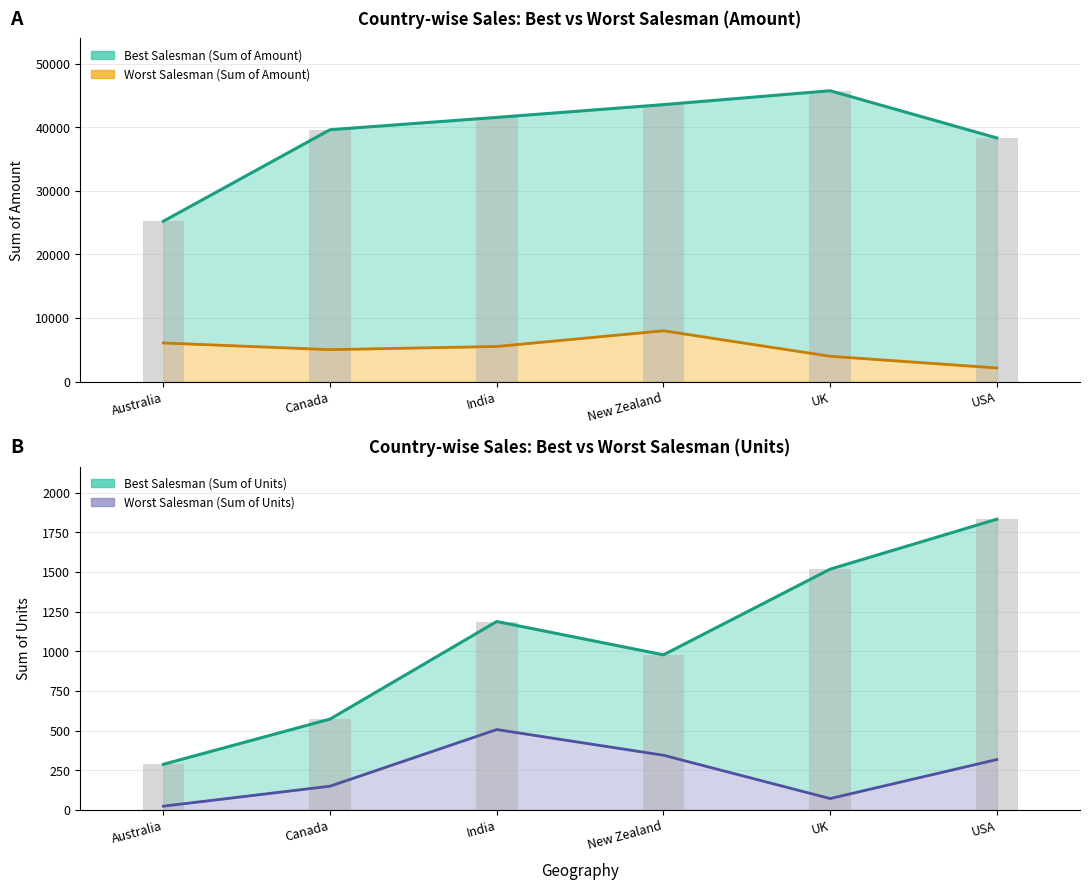

At which category does the chart reach its minimum across all series?

USA